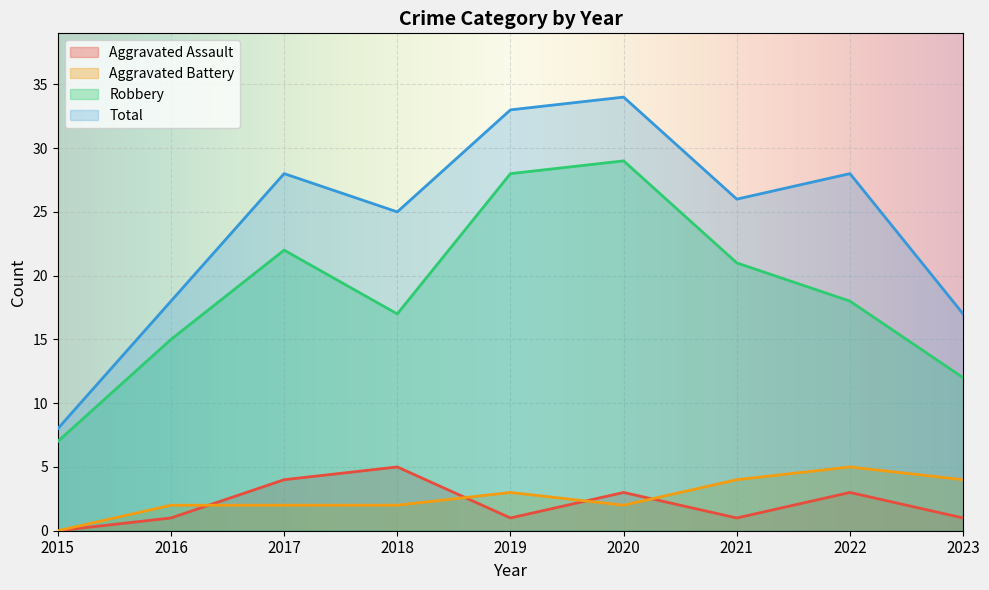

What is the difference between the Total values at 2018 and 2015?

17